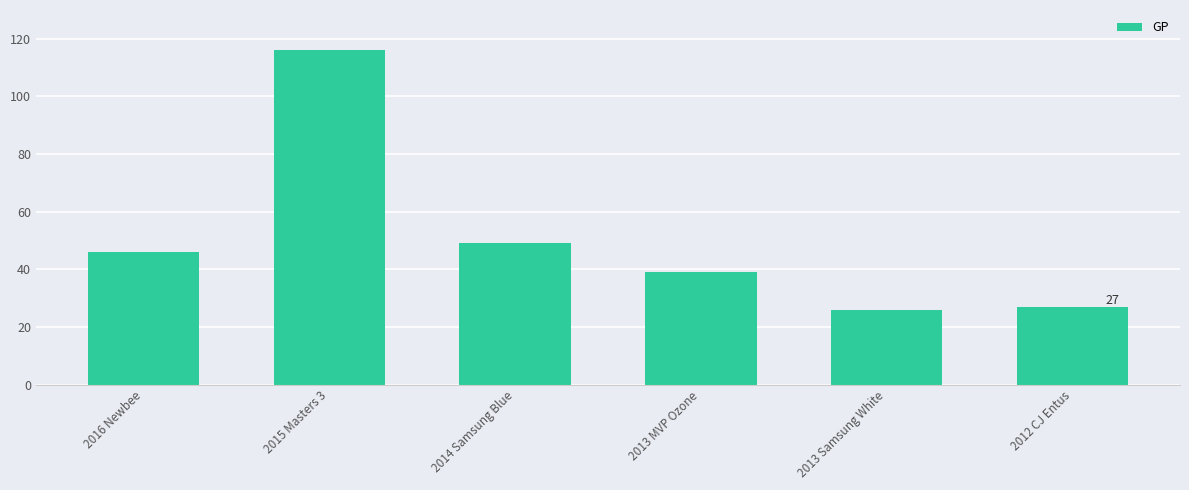

What is the label of the 1st bar from the left?

2016 Newbee